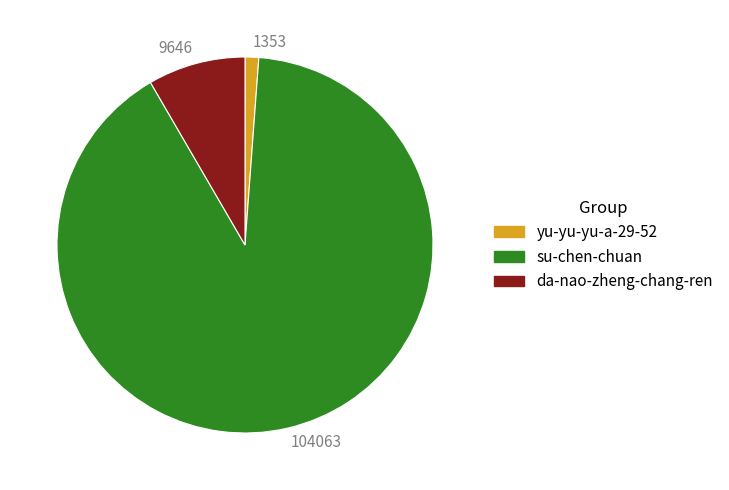

What is the majority slice?

104063